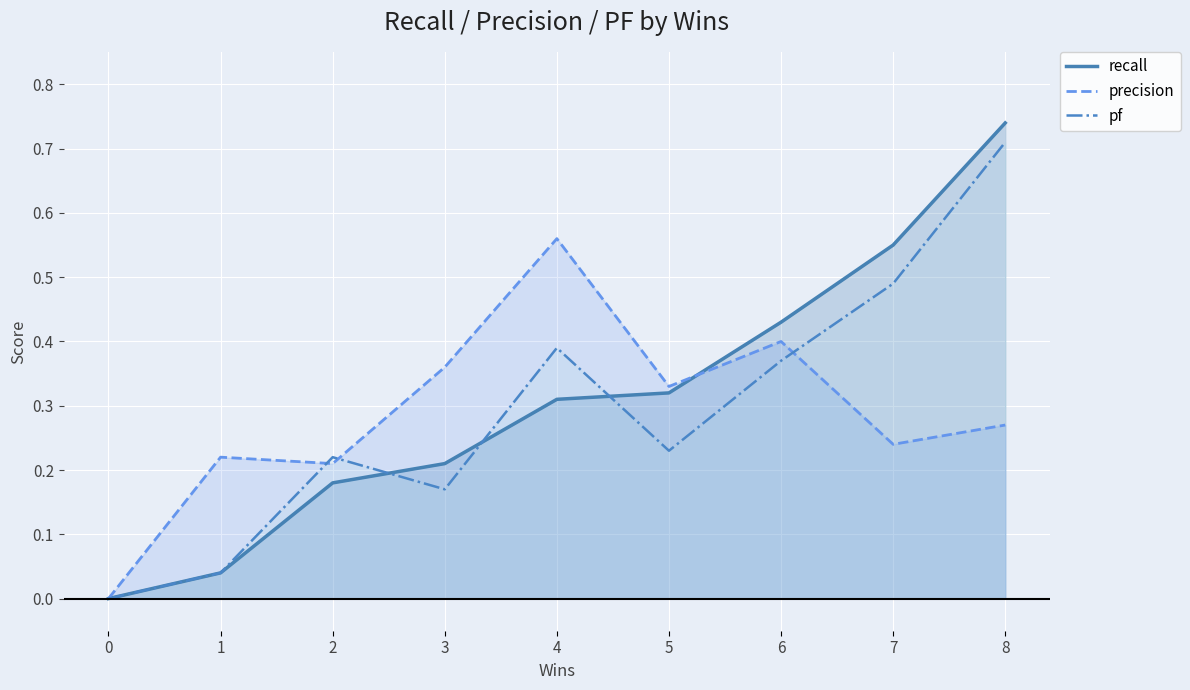

Read the precision value at 5.

0.3